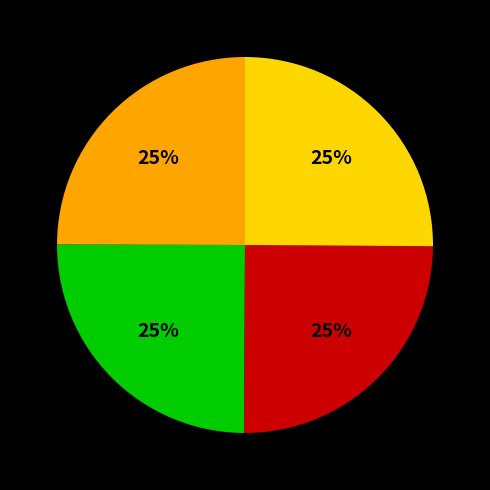

To the nearest percent, what is the average slice percentage?

25%